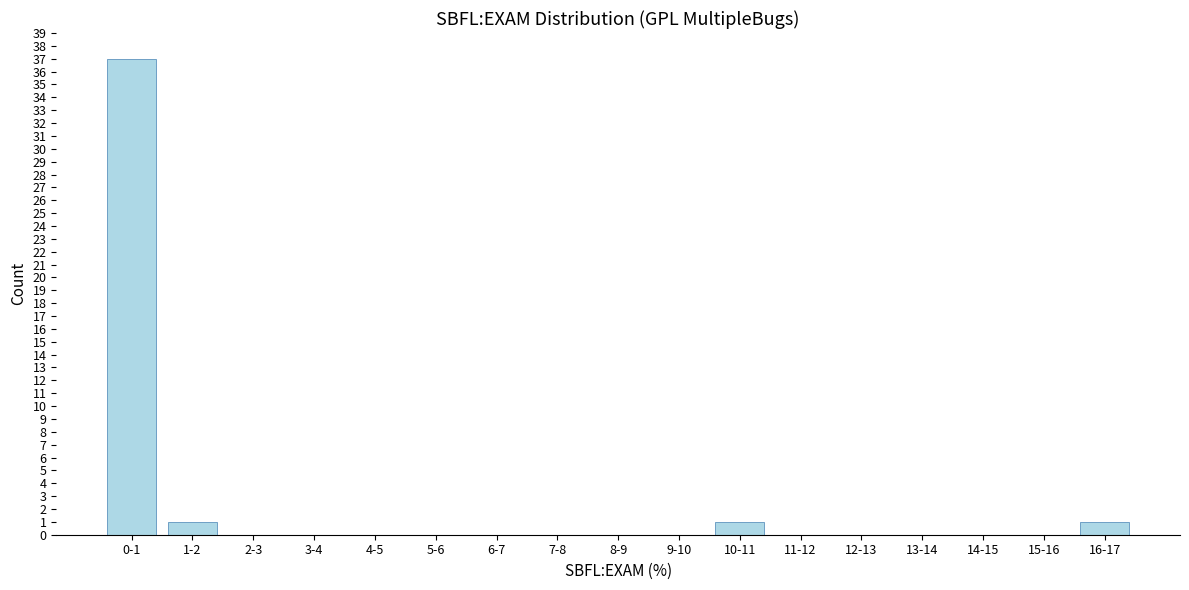

Reading left to right, list all the values displayed in this chart.

0-1=37	1-2=1	2-3=0	3-4=0	4-5=0	5-6=0	6-7=0	7-8=0	8-9=0	9-10=0	10-11=1	11-12=0	12-13=0	13-14=0	14-15=0	15-16=0	16-17=1